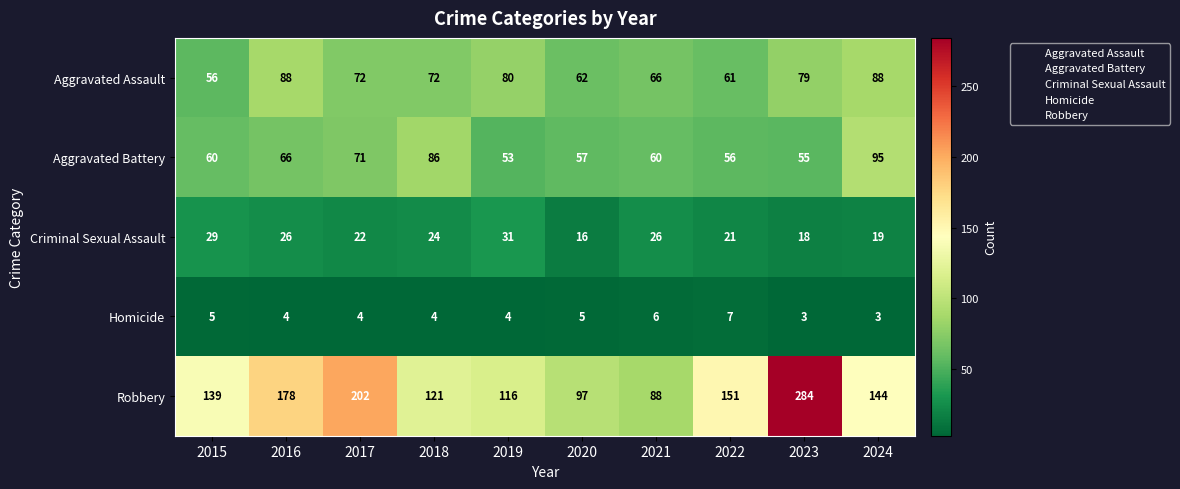

What is the minimum value for Robbery?

88